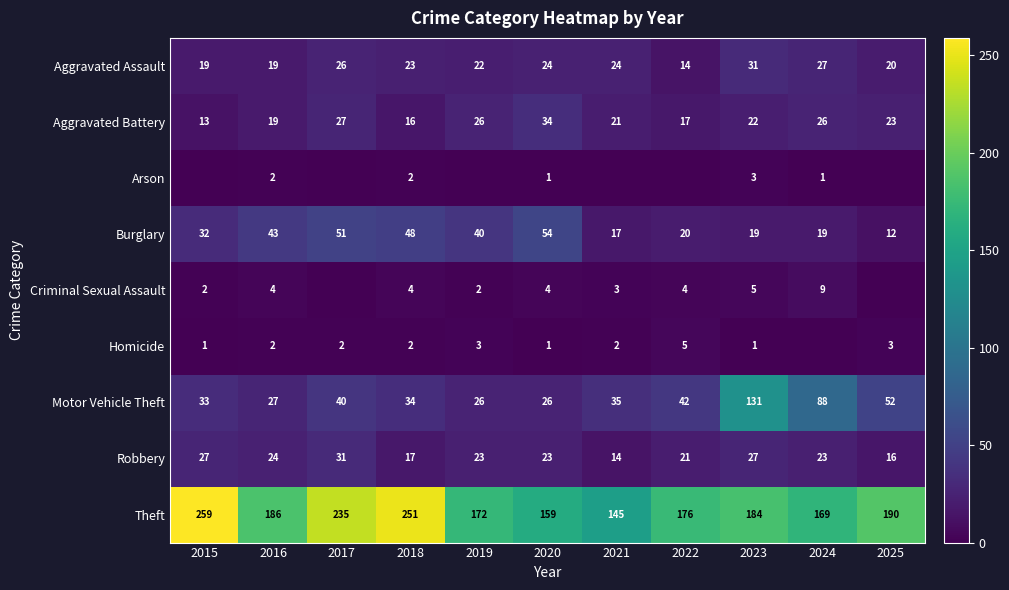

How many categories are shown in the chart?

11